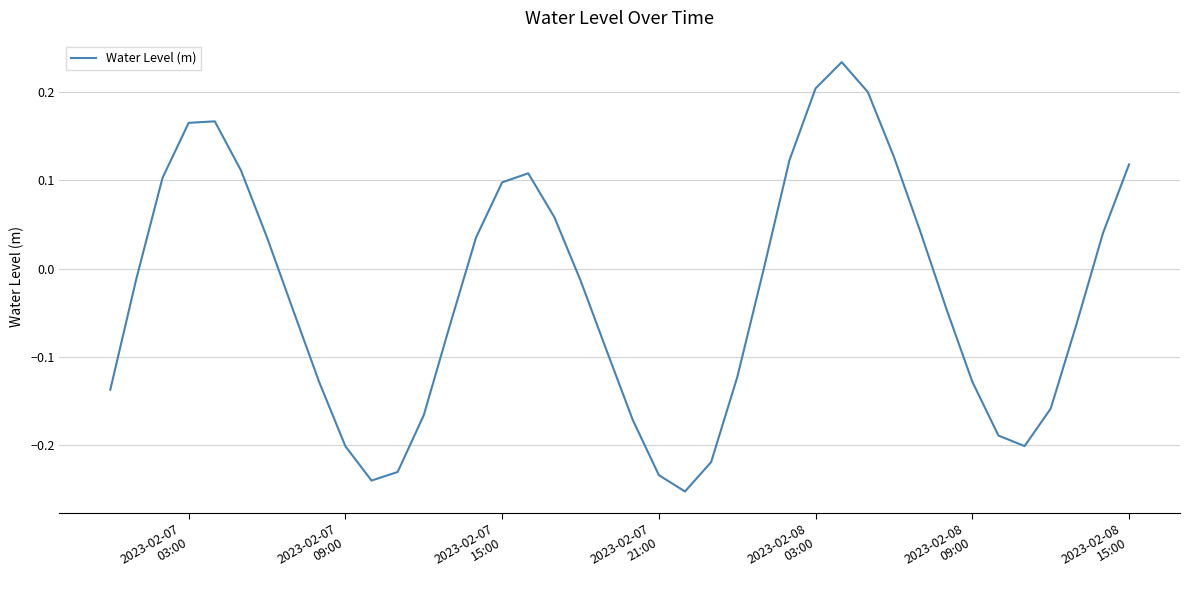

How many lines are shown in the chart?

1